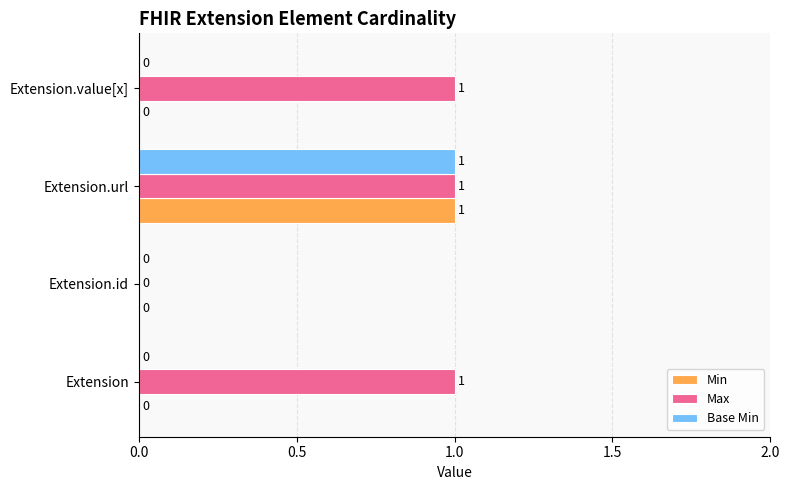

How many Base Min values are between 0 and 1?

4